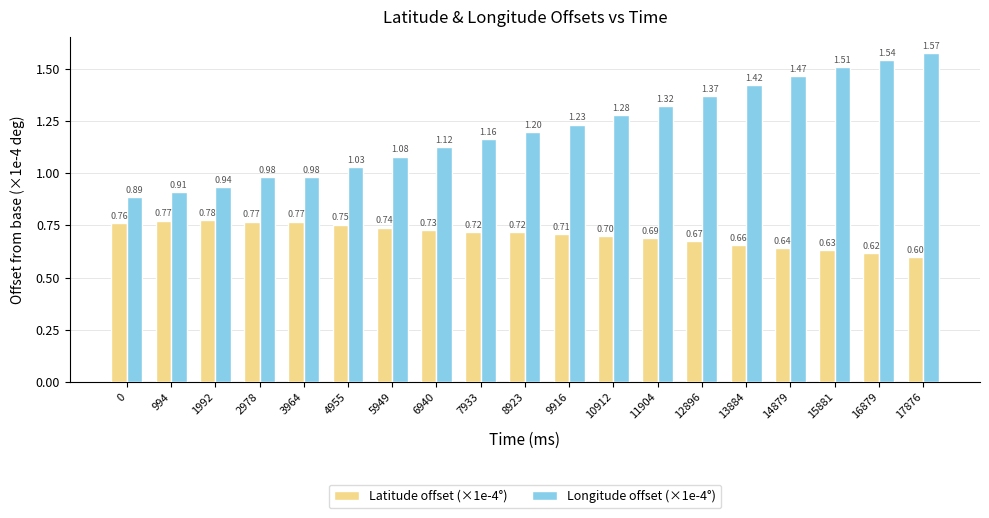

How many values in the Longitude offset (×1e-4°) series exceed 1?

14